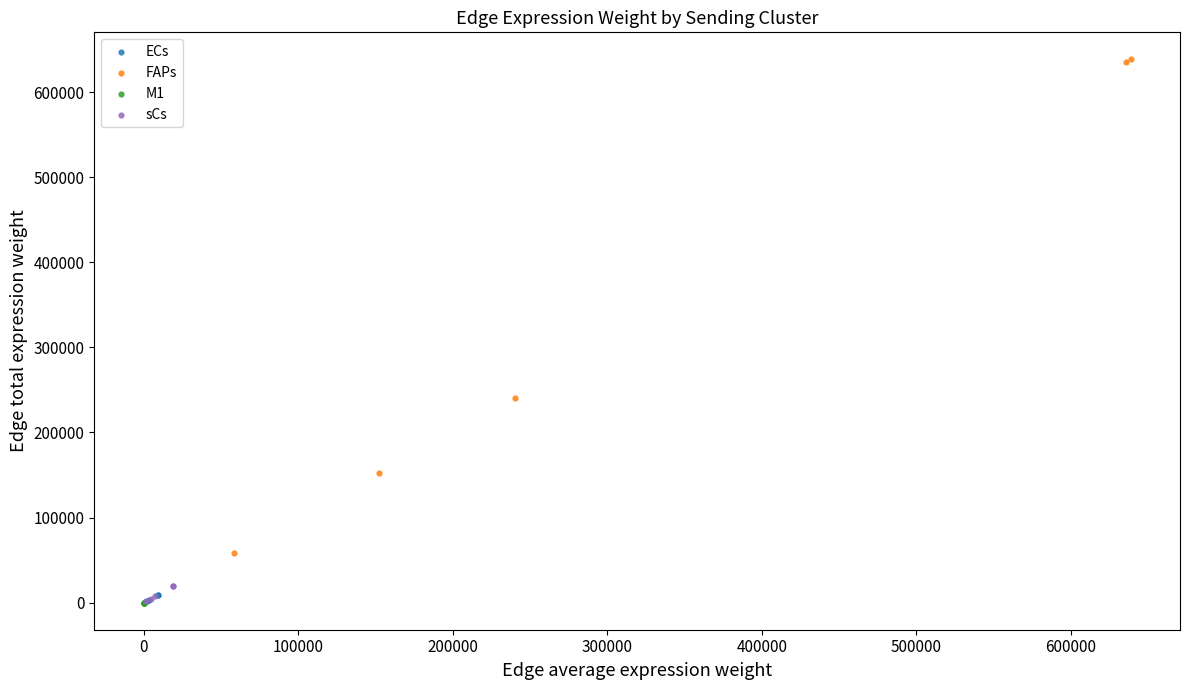

Which series reaches the maximum Y coordinate?

FAPs